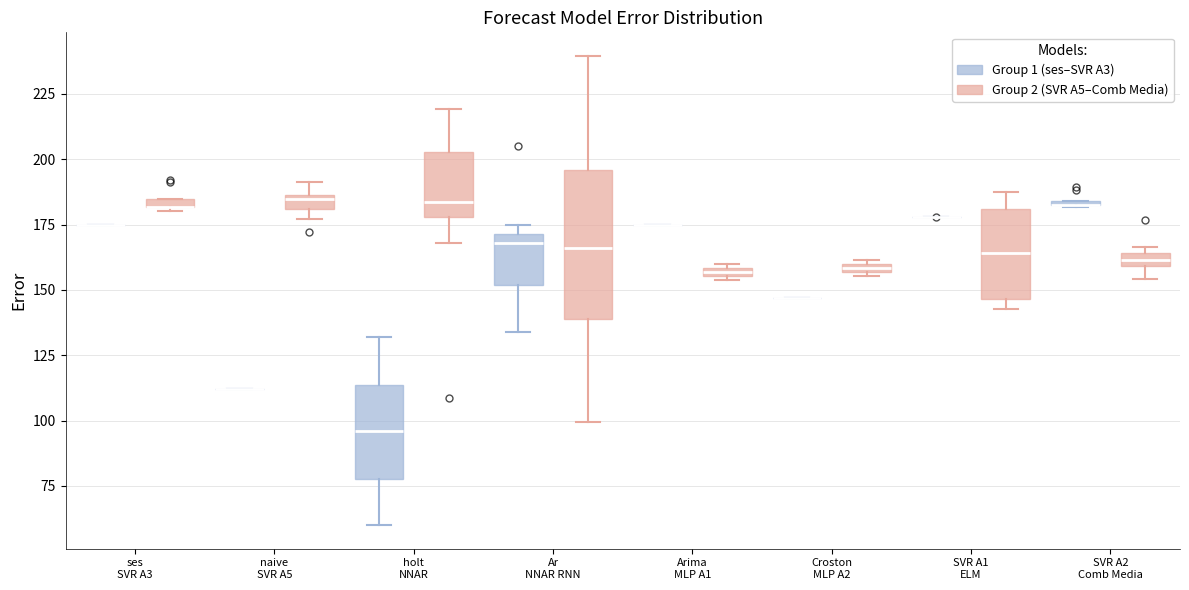

Comparing the boxes themselves (not the whiskers), which one is the tallest?

Ar NNAR RNN (Group 2 (SVR A5–Comb Media))